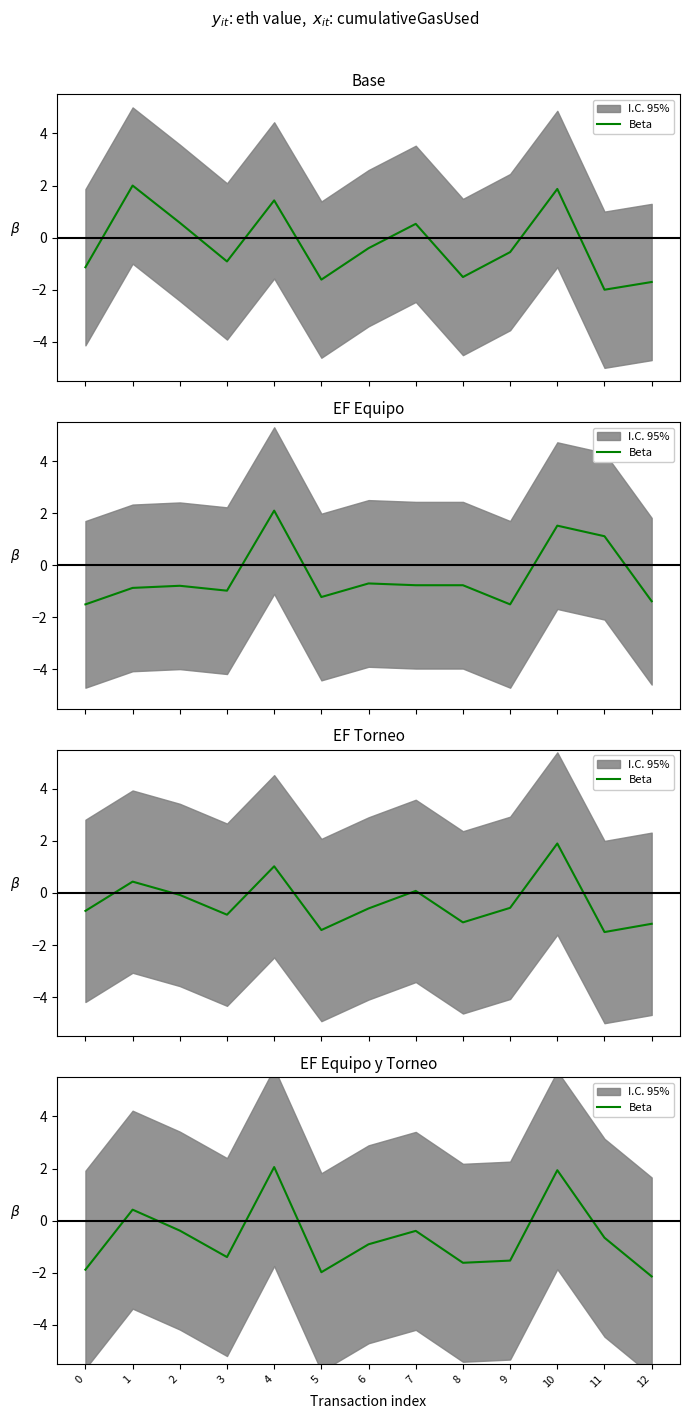

How many lines are shown in the chart?

1